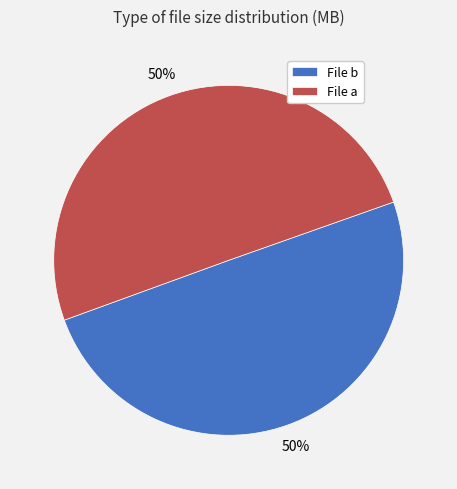

Is the sum of File b and File a greater than half?

Yes